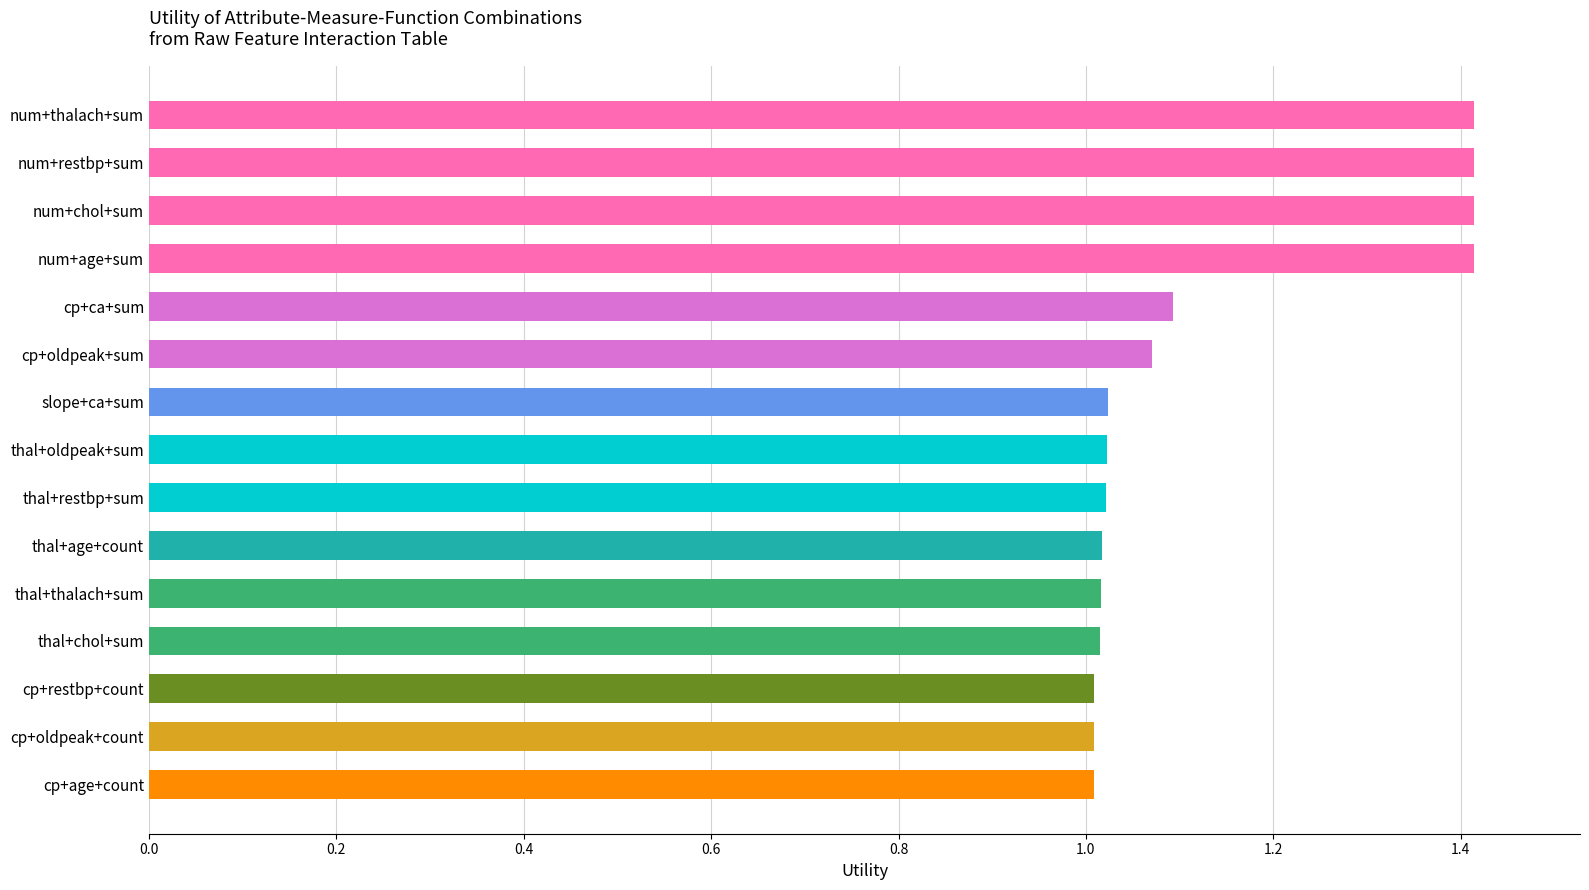

What is the maximum value shown in the chart?

1.4